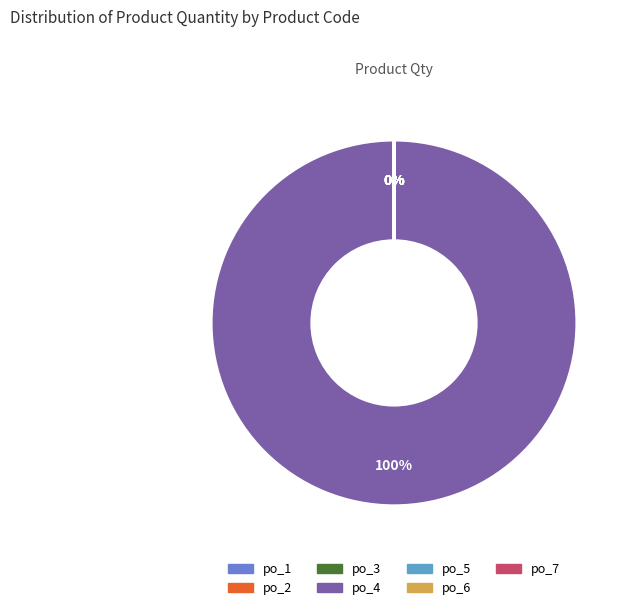

Approximately how many times larger is the value at po_5 compared to po_3?

1.7